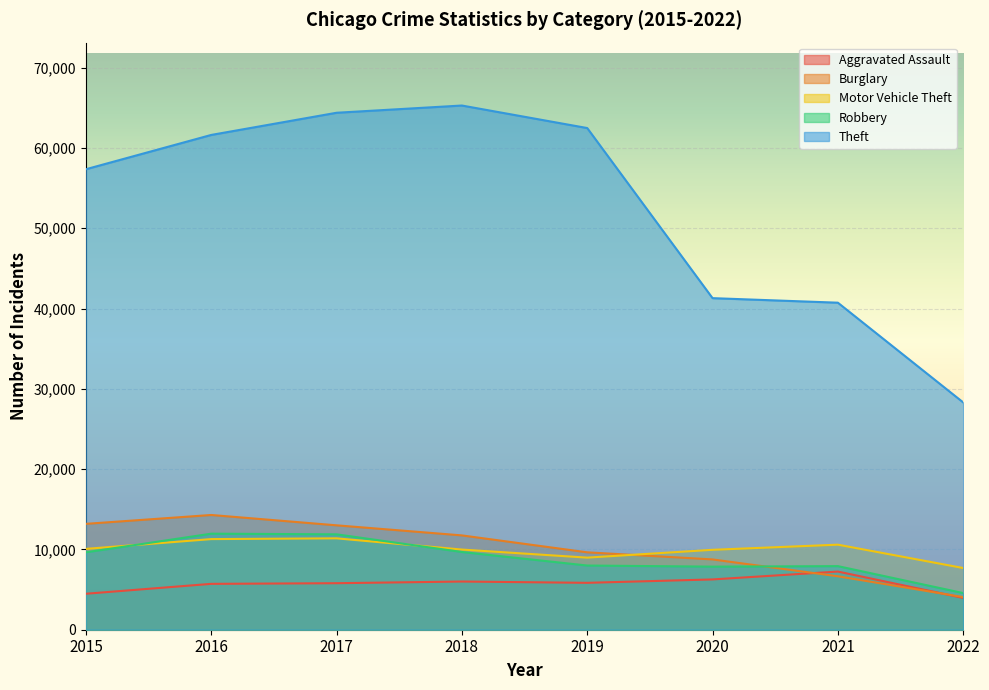

At which category is the sum across all series the highest?

2017